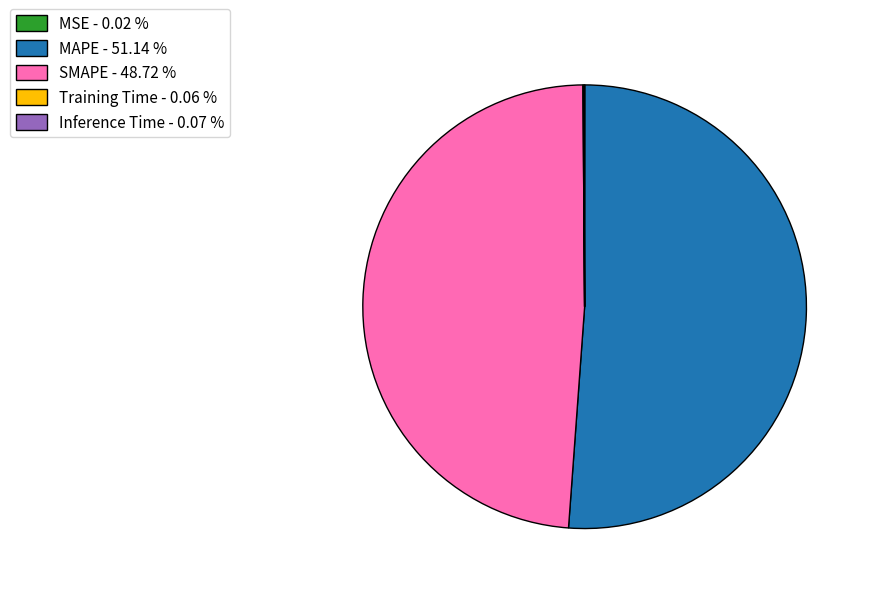

The MAPE slice represents 46% of the pie. True or false?

False